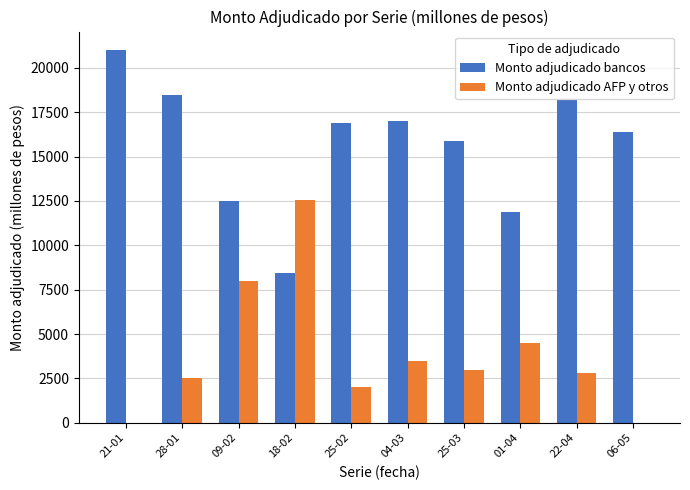

The value of Monto adjudicado bancos at 22-04 is 10034. True or false?

False